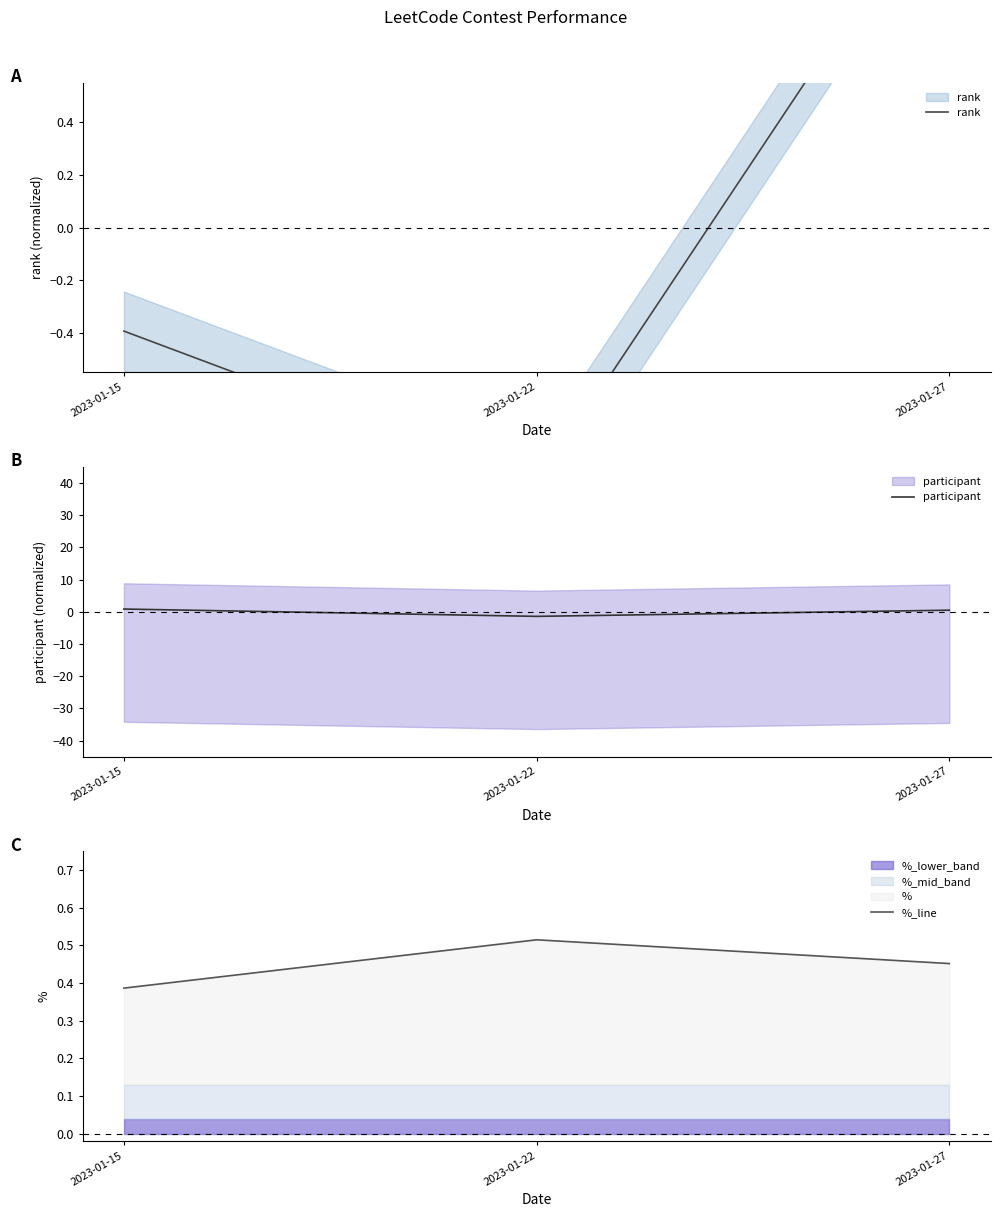

Rank the series at 2023-01-22 from lowest to highest value.

participant, rank, %_line